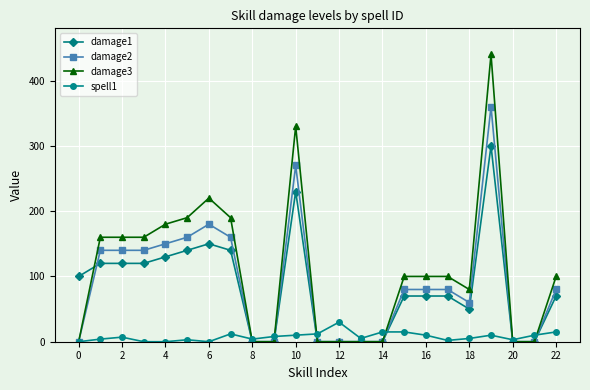

What is the maximum value shown in the chart?

440